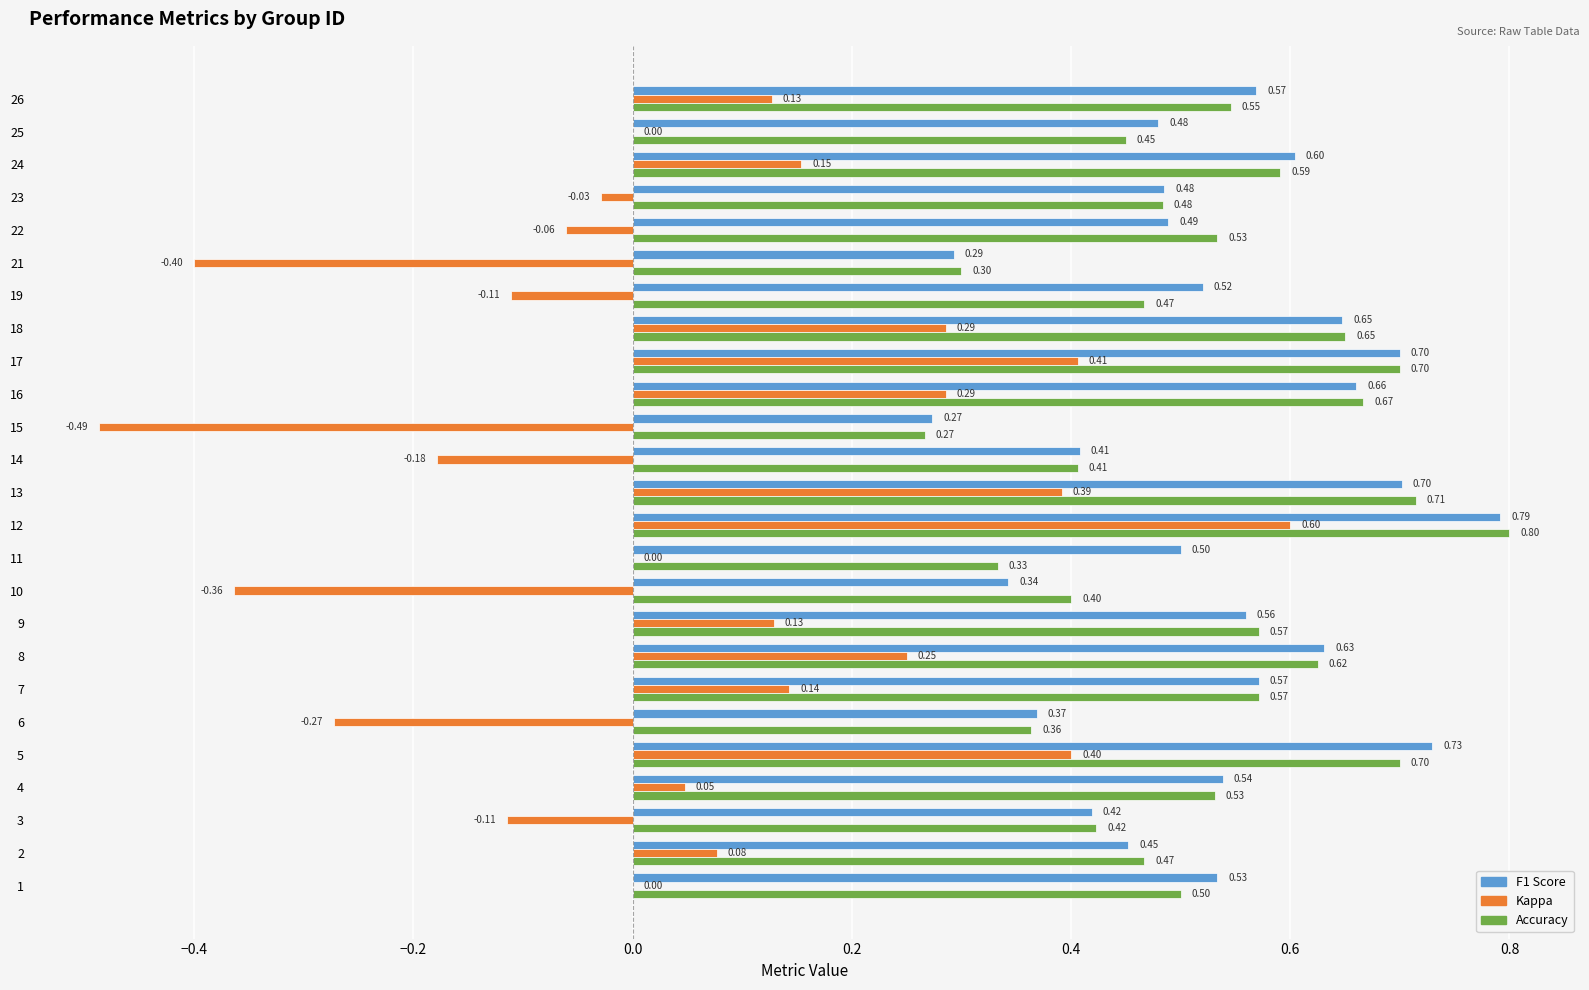

At which category is the sum across all series the highest?

12